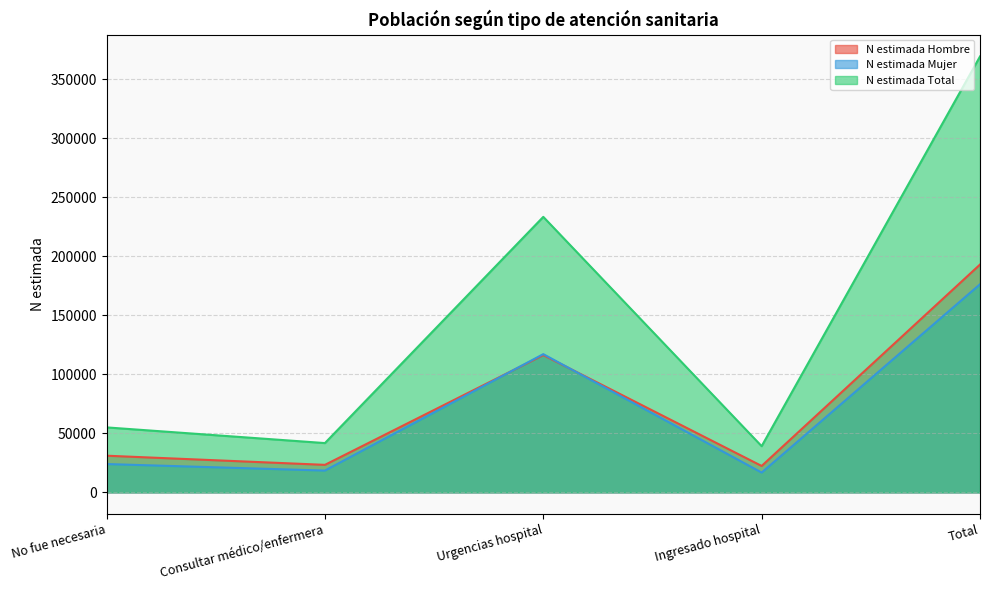

Rank the series by their maximum value, from highest to lowest.

N estimada Total, N estimada Hombre, N estimada Mujer